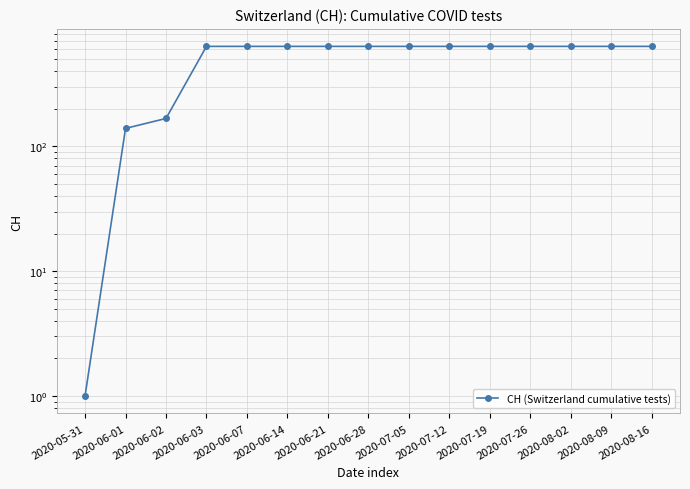

Reading right to left, list all the values displayed in this chart.

631	631	631	631	631	631	631	631	631	631	631	631	167	139	1